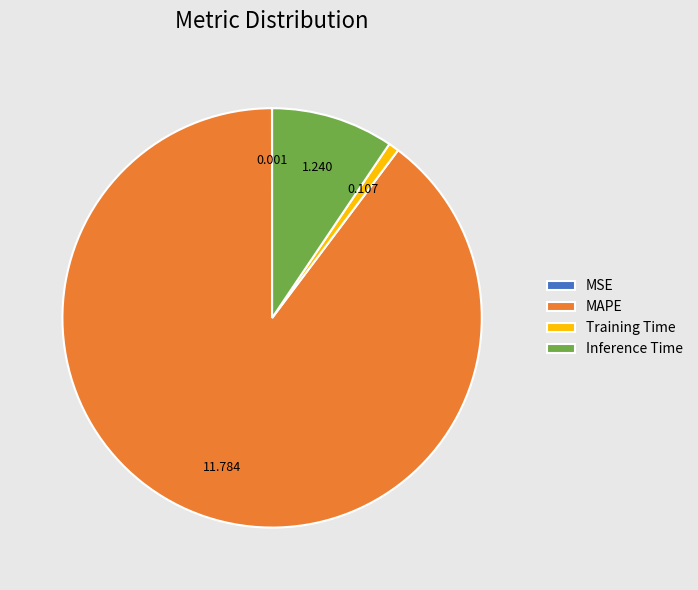

True or false: MAPE accounts for 90% of the total.

True